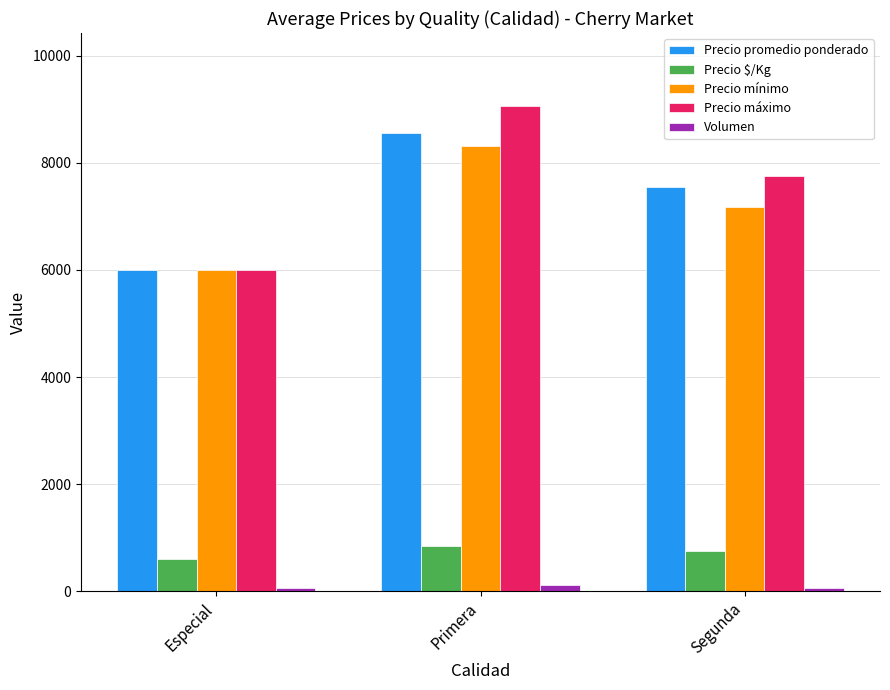

What is the total value across all series at Especial?

18660